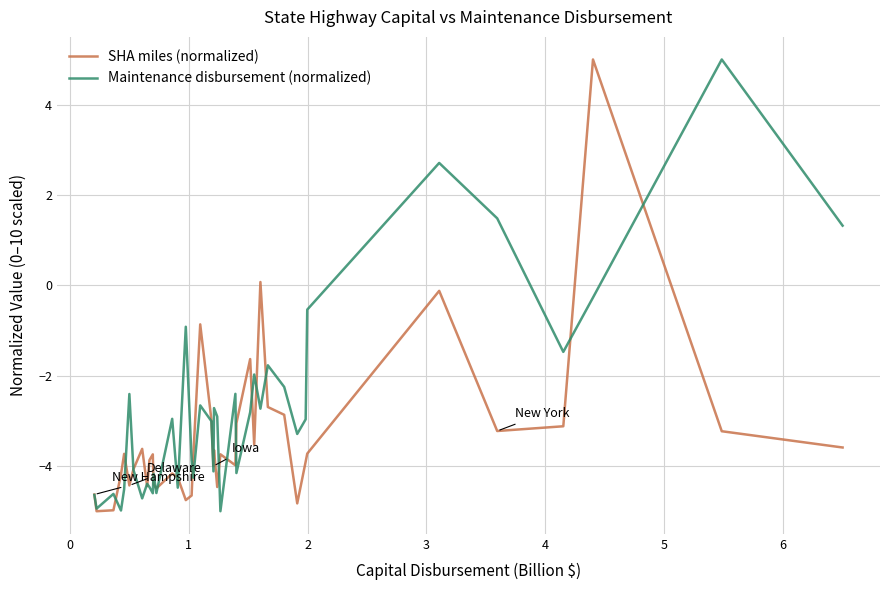

List the series in order of their overall mean, highest first.

Maintenance disbursement (normalized), SHA miles (normalized)